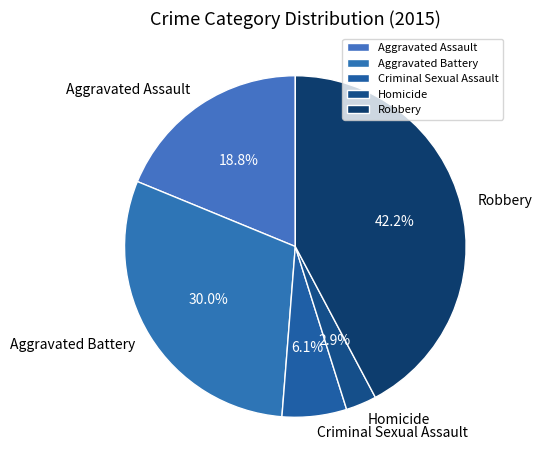

Is there any slice that represents more than half of the pie?

No